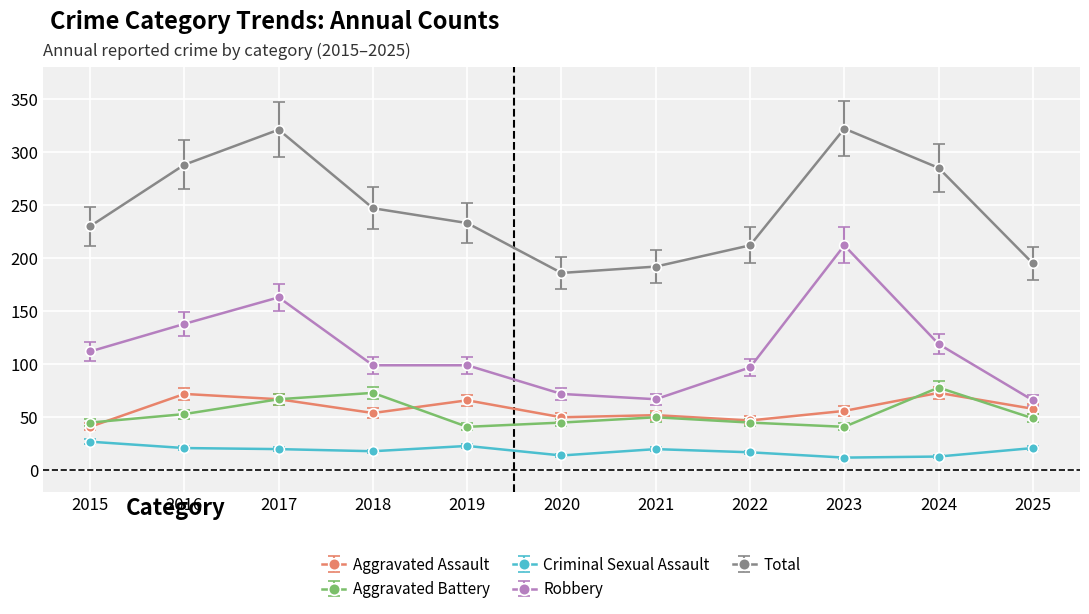

Which series has the widest spread of values?

Robbery